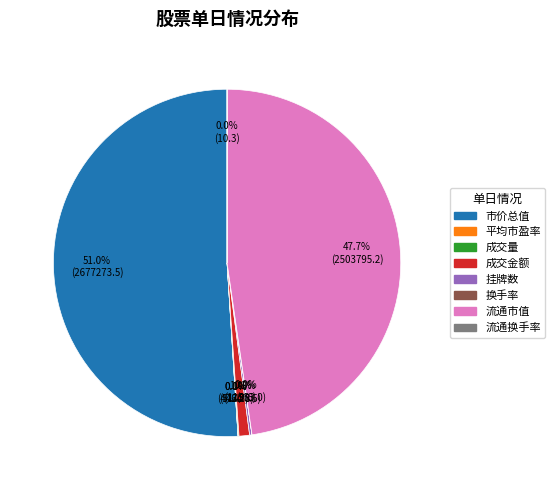

Which category has the biggest portion of the pie?

市价总值